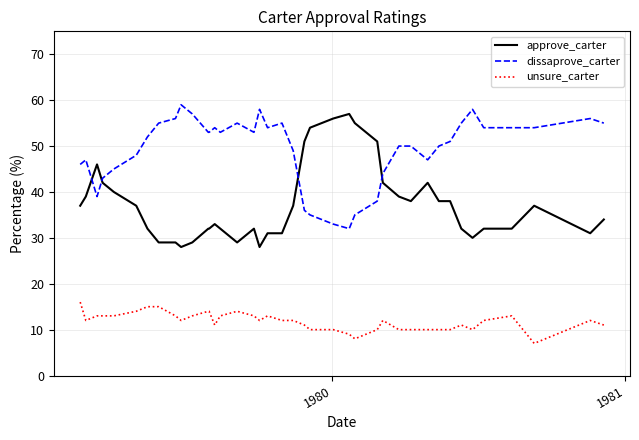

What is the difference between the maximum and minimum values in the dissaprove_carter series?

27